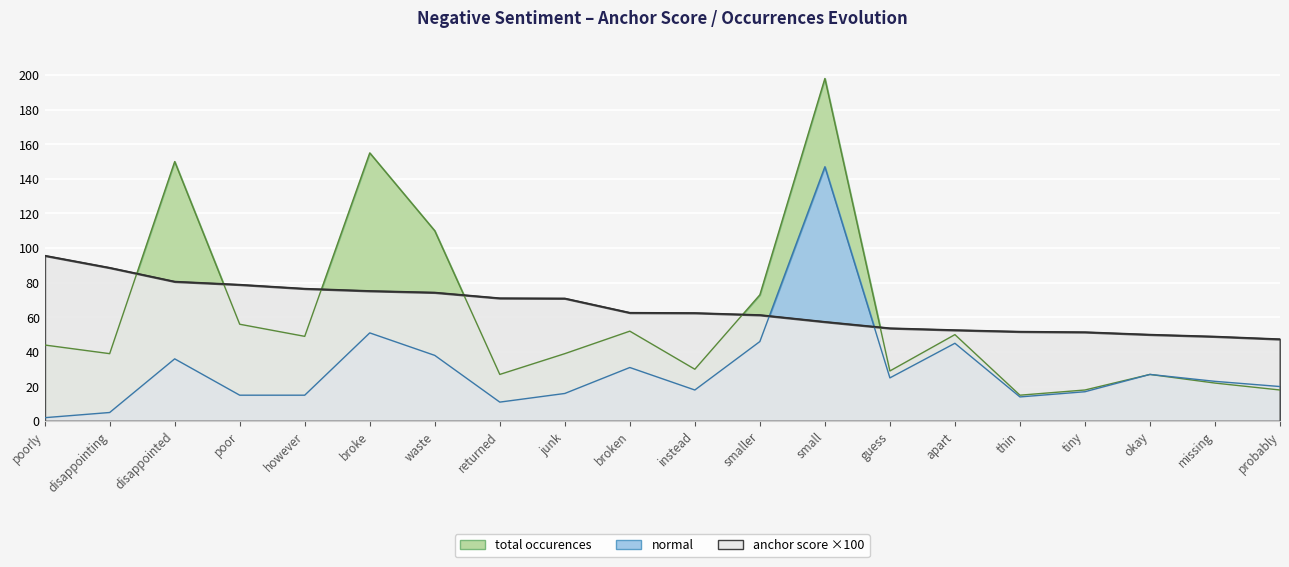

List the series in order of their peak value, lowest first.

anchor score, normal, total occurences